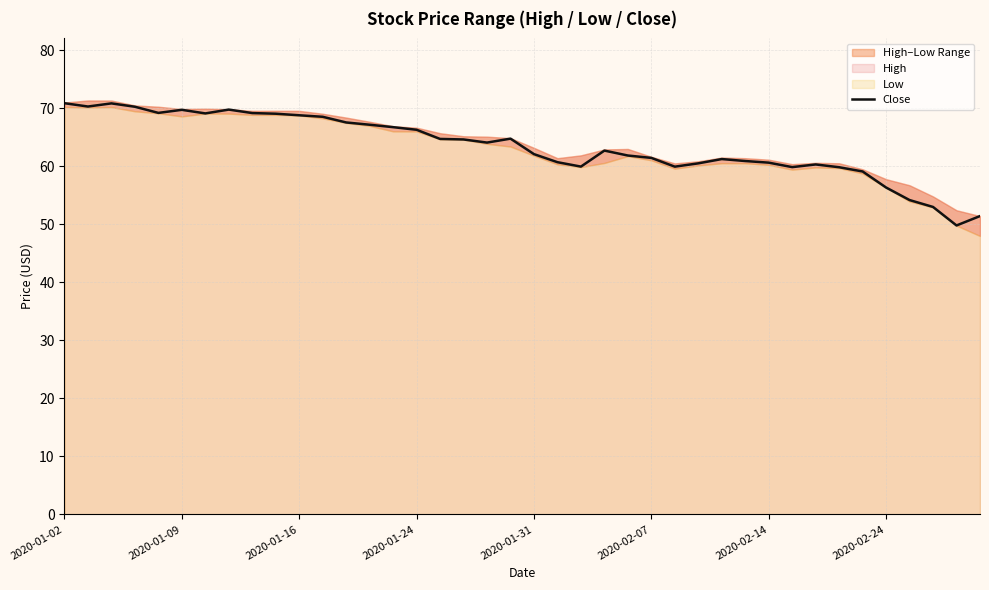

True or false: Close has a value of 40.2 at 2020-01-02.

False